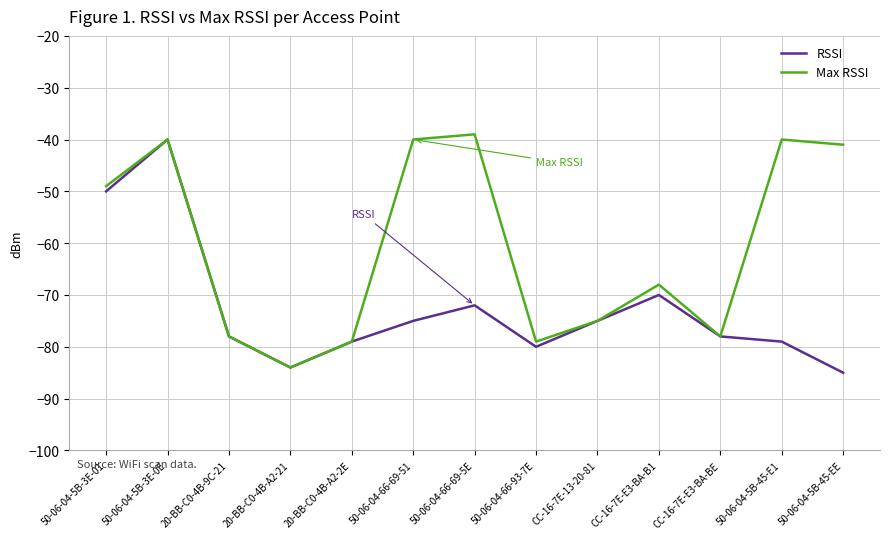

What is the difference between the maximum and second lowest values in the RSSI series?

44